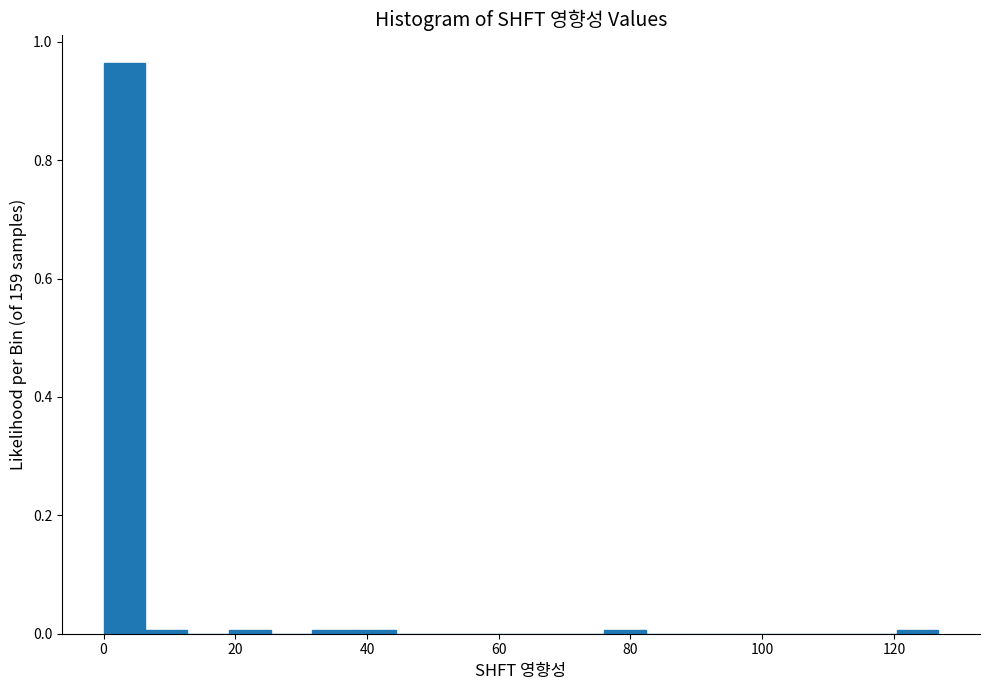

Read against the x-axis, roughly where is the centre of the tallest bar?

4